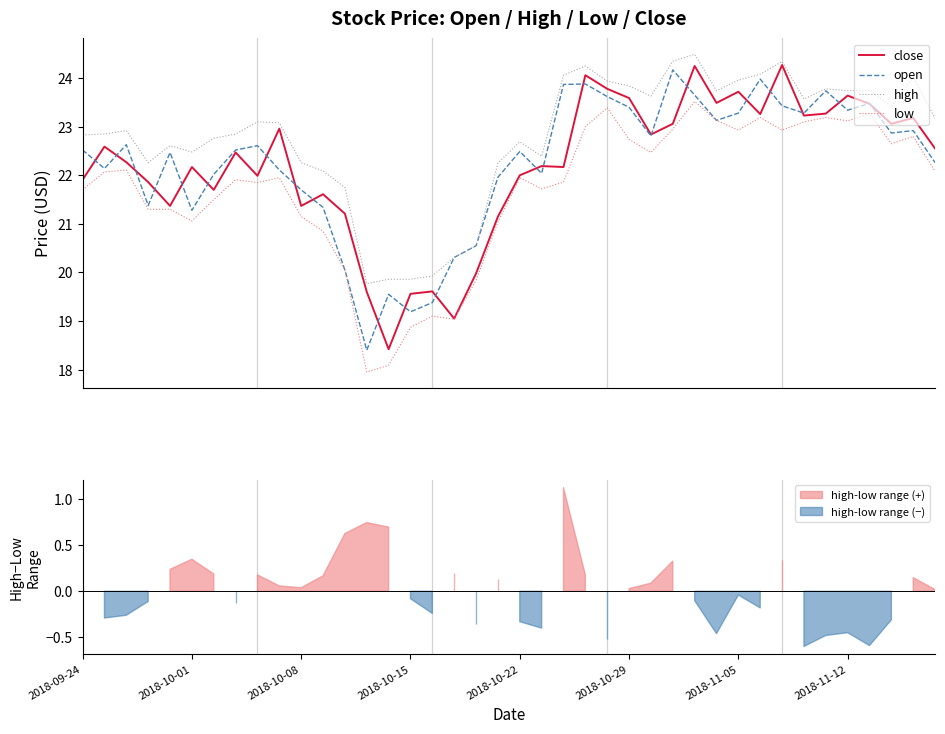

True or false: close and high intersect in this chart.

False